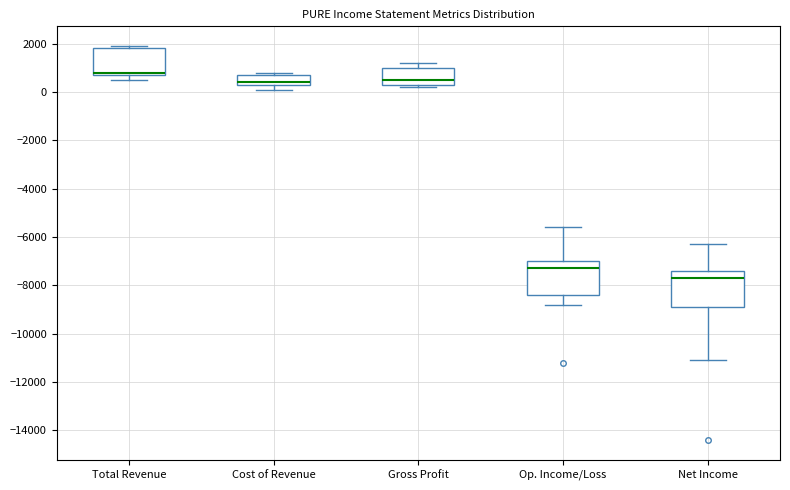

Reading left to right, transcribe this box plot: for each box, give where its median line is, the range the box spans, and where its two whiskers end, as read against the y-axis. The values are not printed on the chart, so give them approximately, as read against the axis.

Total Revenue: median 800 (just above the box's lower edge), box 800 to 1800, whiskers 600 to 2000
Cost of Revenue: median 400 (just above the box's lower edge), box 400 to 800, whiskers 200 to 800 (just above the box's upper edge)
Gross Profit: median 600, box 400 to 1000, whiskers 200 to 1200
Op. Income/Loss: median -7200, box -8400 to -7000, whiskers -8800 to -5600
Net Income: median -7600, box -8800 to -7400, whiskers -11000 to -6200